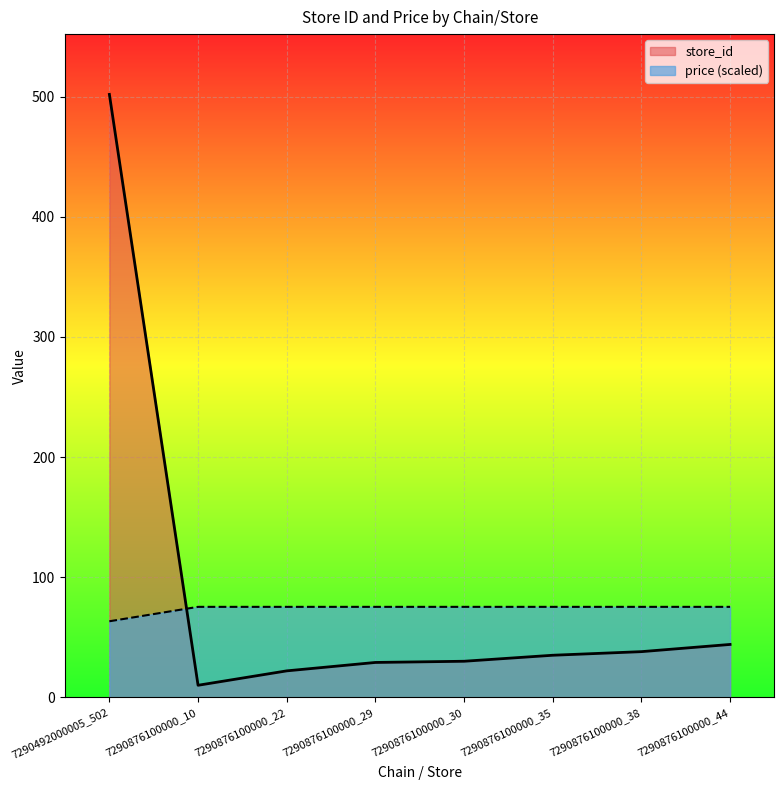

What is the average value of the price series?

73.8